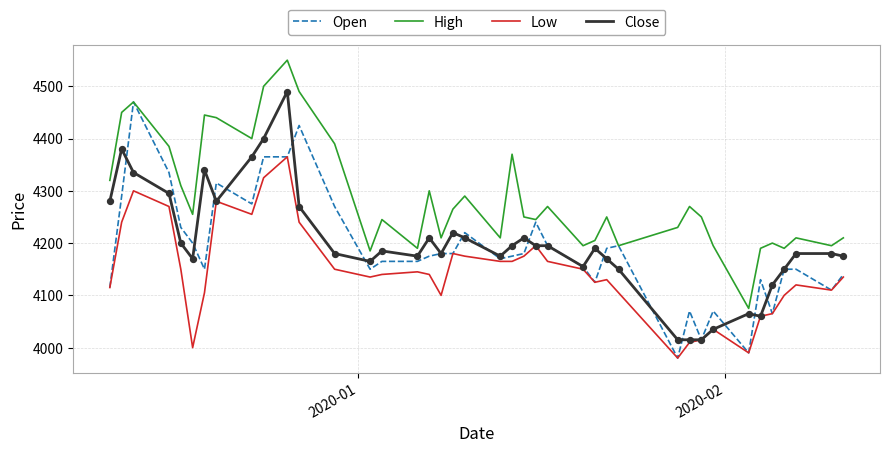

What is the minimum value shown in the chart?

3980